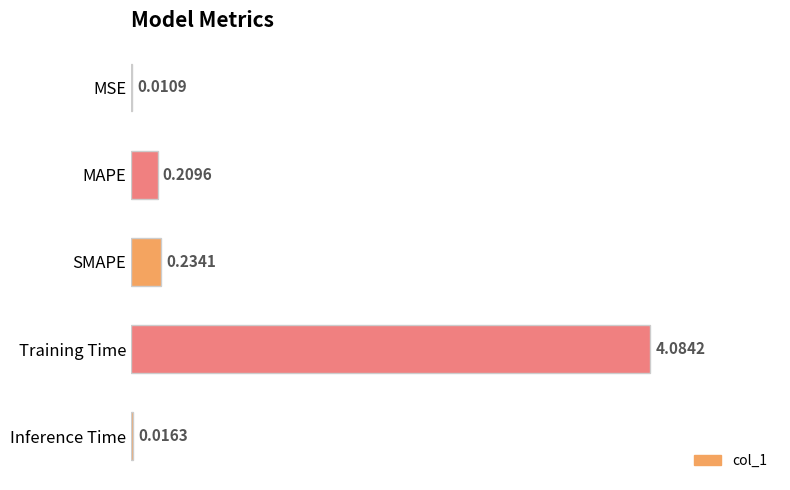

At which category does the chart reach its peak across all series?

Training Time